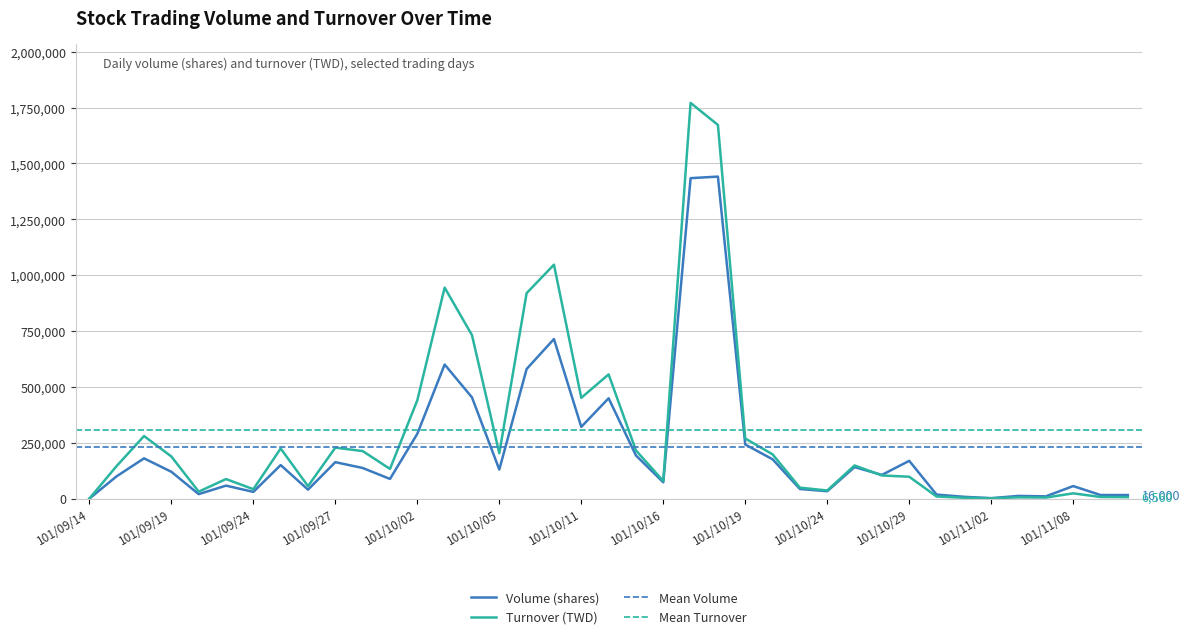

How many interior local peaks does the Turnover (TWD) series have?

11